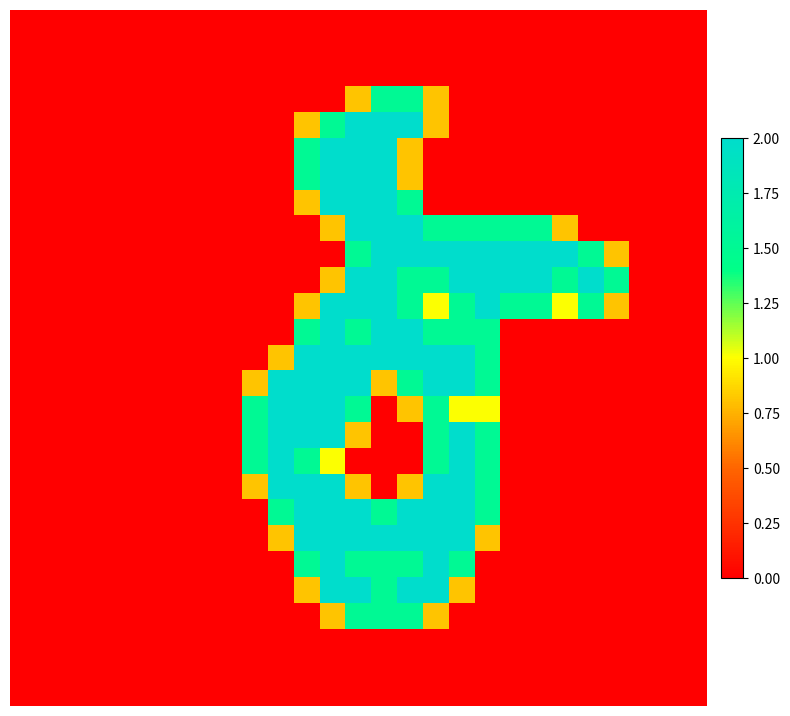

Count the number of data series in this chart.

27